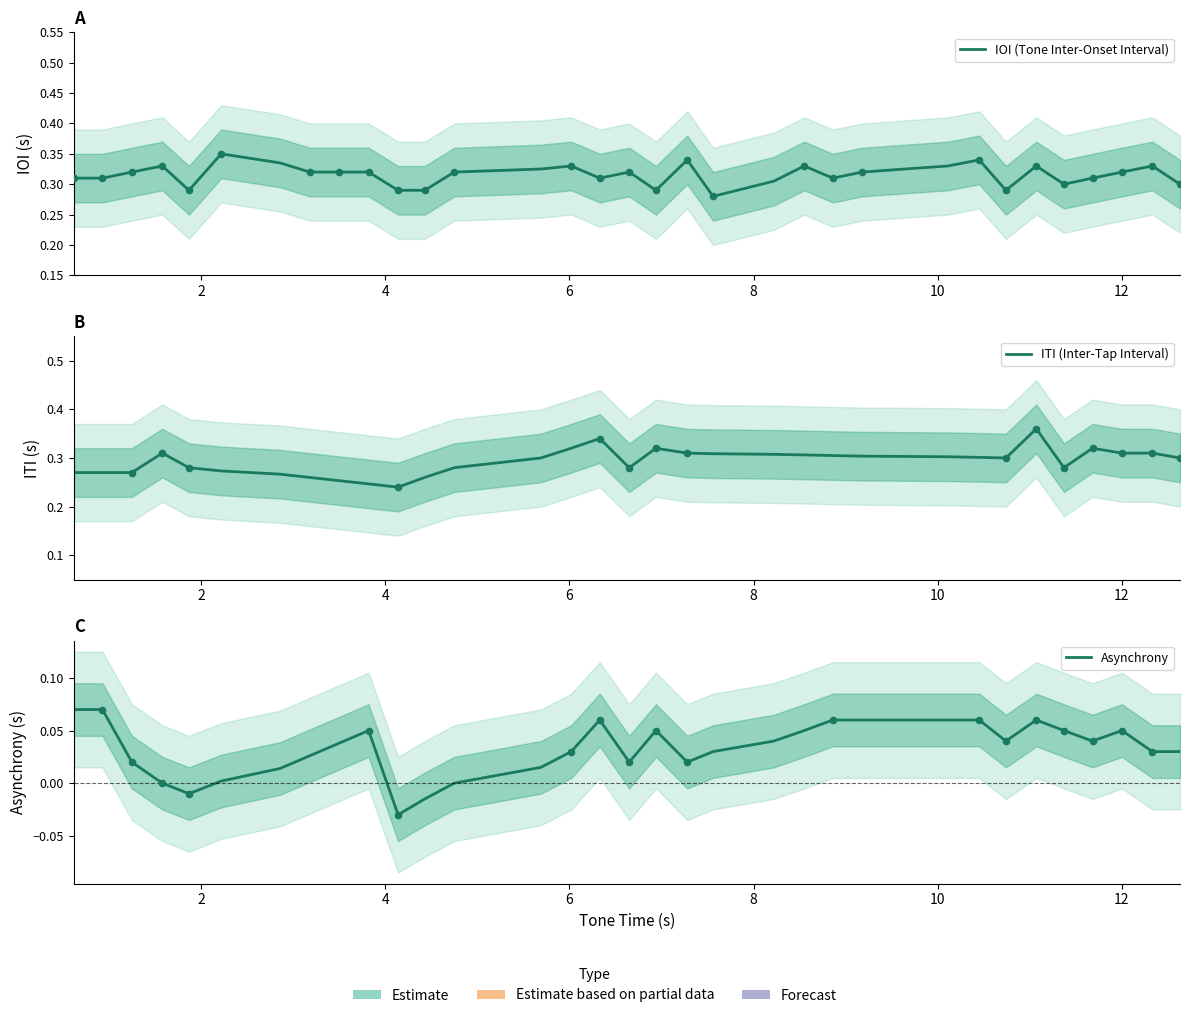

Which series has the largest total across all categories?

IOI (Tone Inter-Onset Interval)